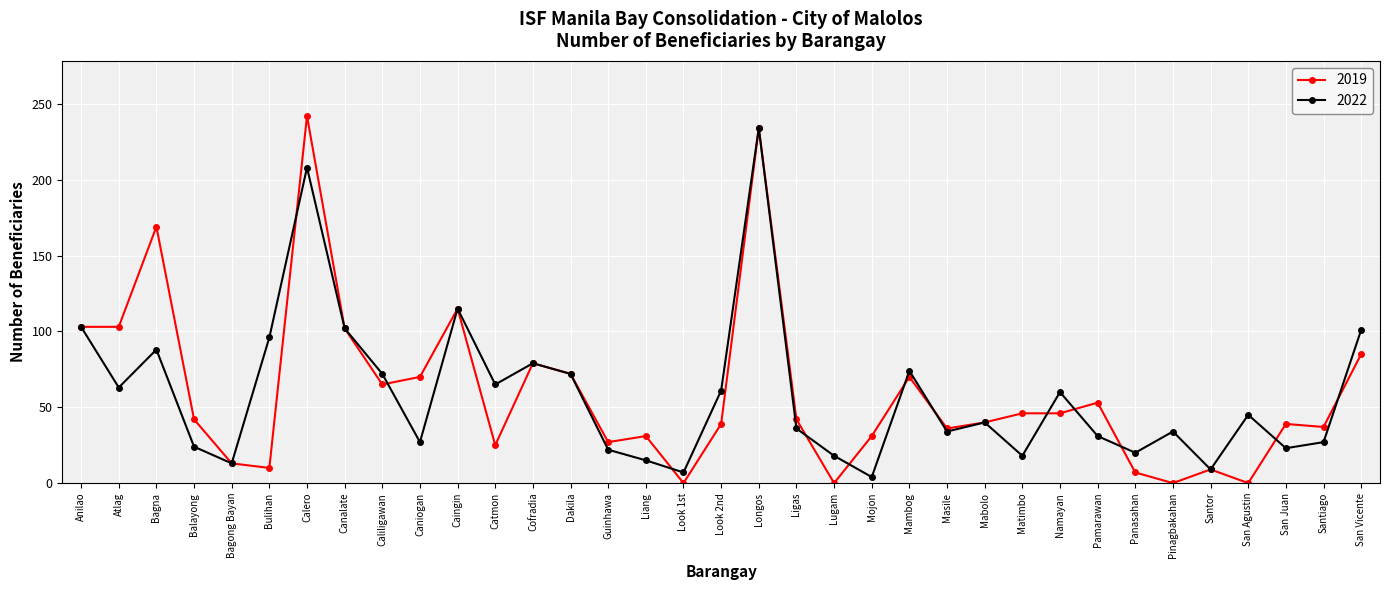

Where is 2022 nearest to the value 119?

Caingin